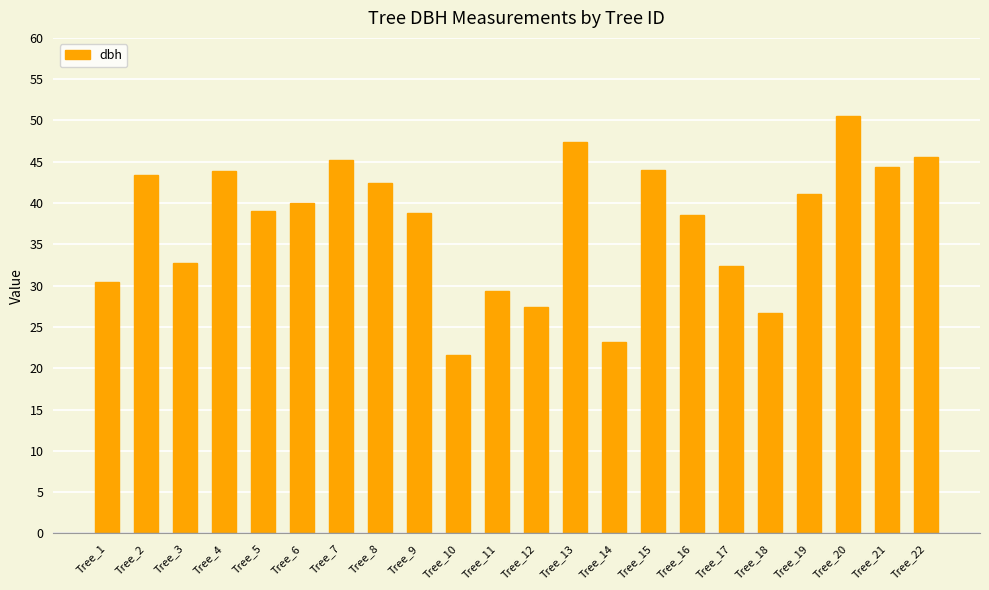

The value at Tree_21 is 15.0. True or false?

False